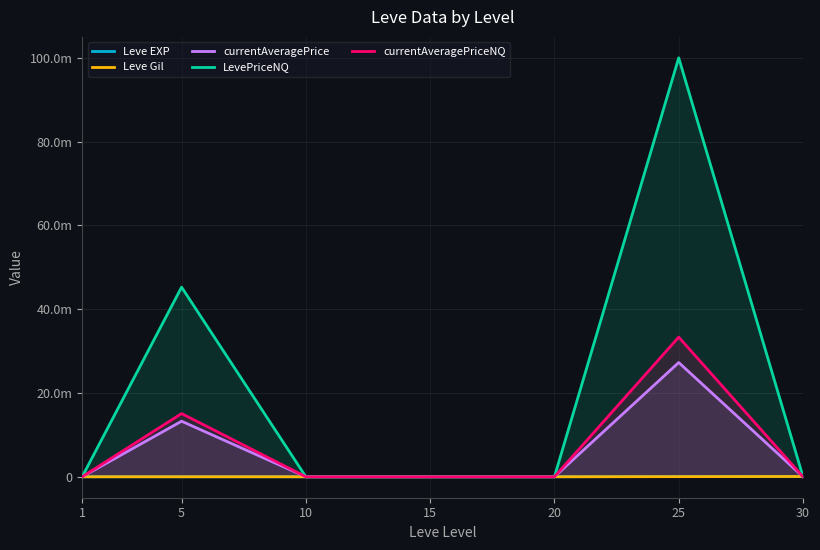

How many series are shown in this chart?

5